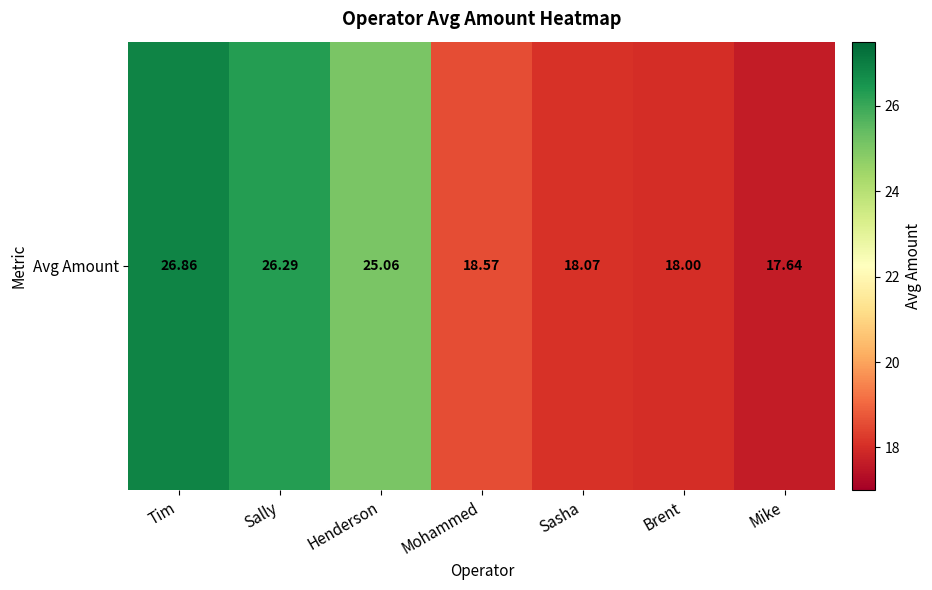

What is the average value?

21.5